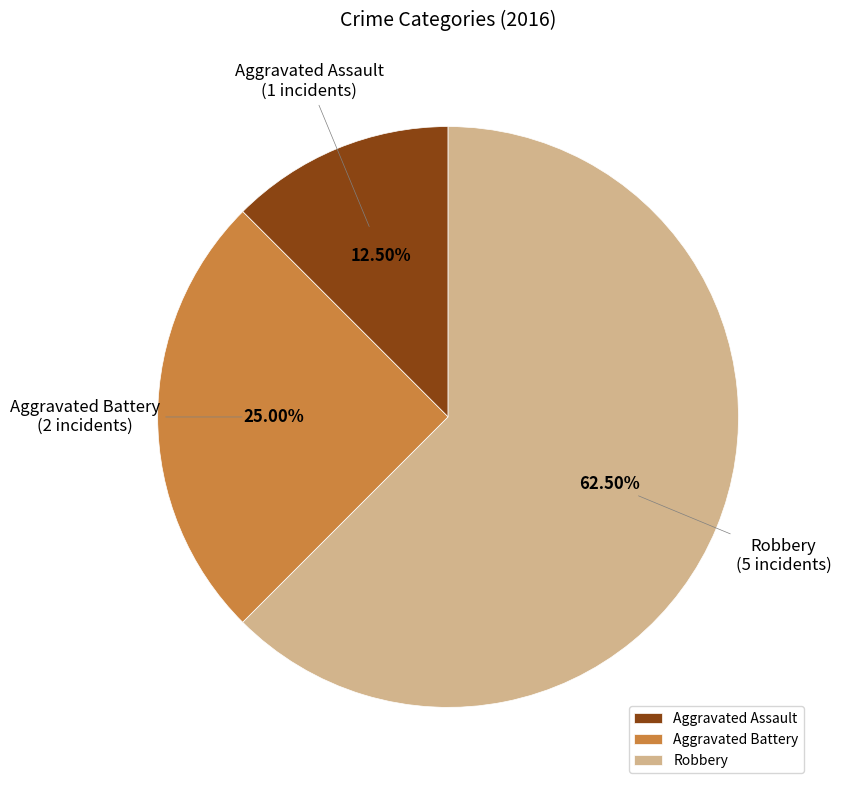

What is the smallest slice in the pie chart?

Aggravated Assault